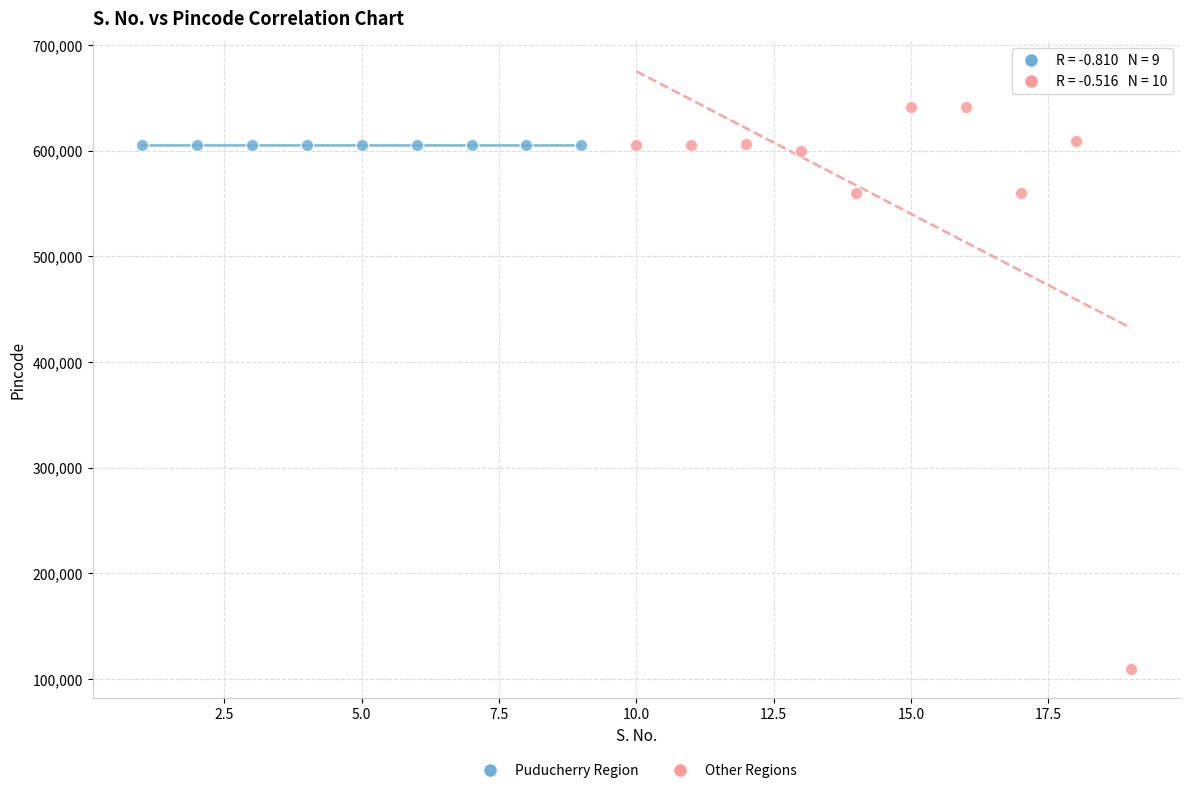

Which series contains the lowest Y value?

Other Regions